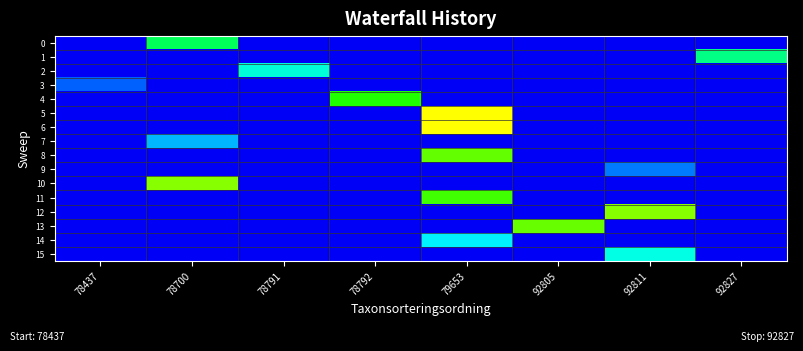

At which label does 2 reach its minimum?

78437